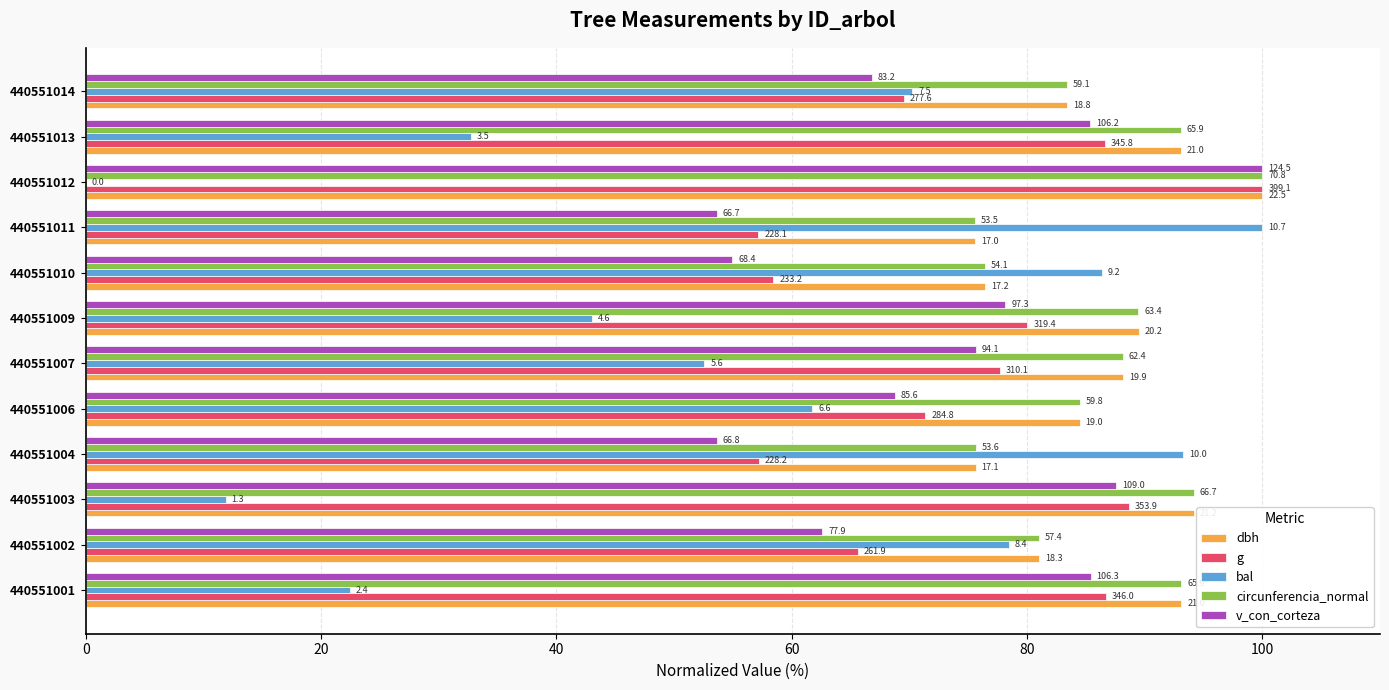

What are all the series names shown in the legend?

dbh, g, bal, circunferencia_normal, v_con_corteza